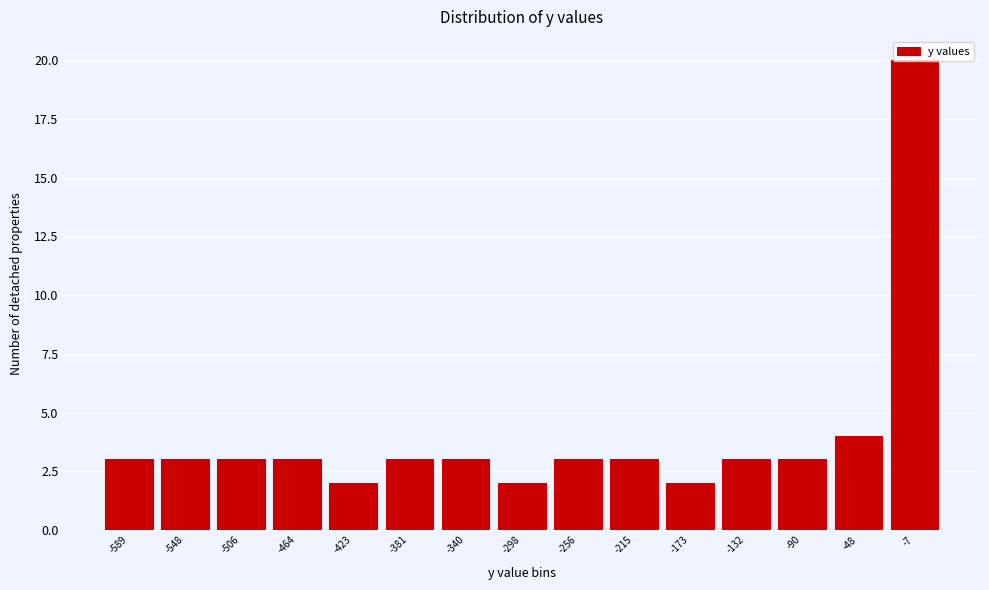

What is the height of the bar covering -525 to -485 on the x-axis? Neither the bar edges nor the heights are printed on the chart, so give them approximately, as read against the axes.

3